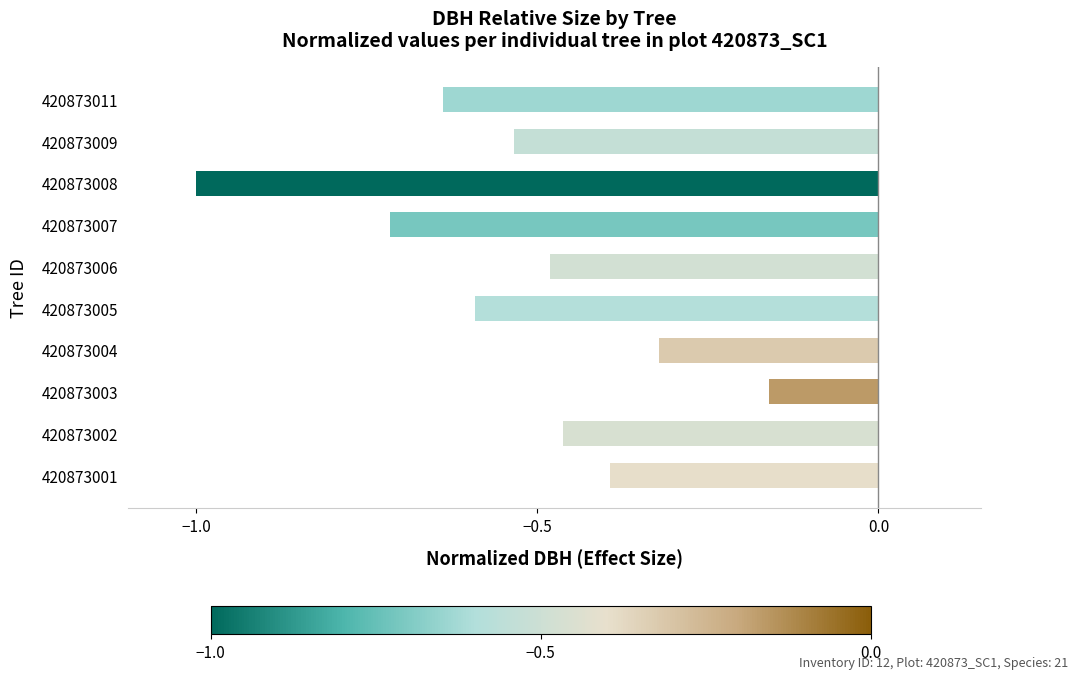

Rank the categories by value from highest to lowest.

420873003, 420873004, 420873001, 420873002, 420873006, 420873009, 420873005, 420873011, 420873007, 420873008